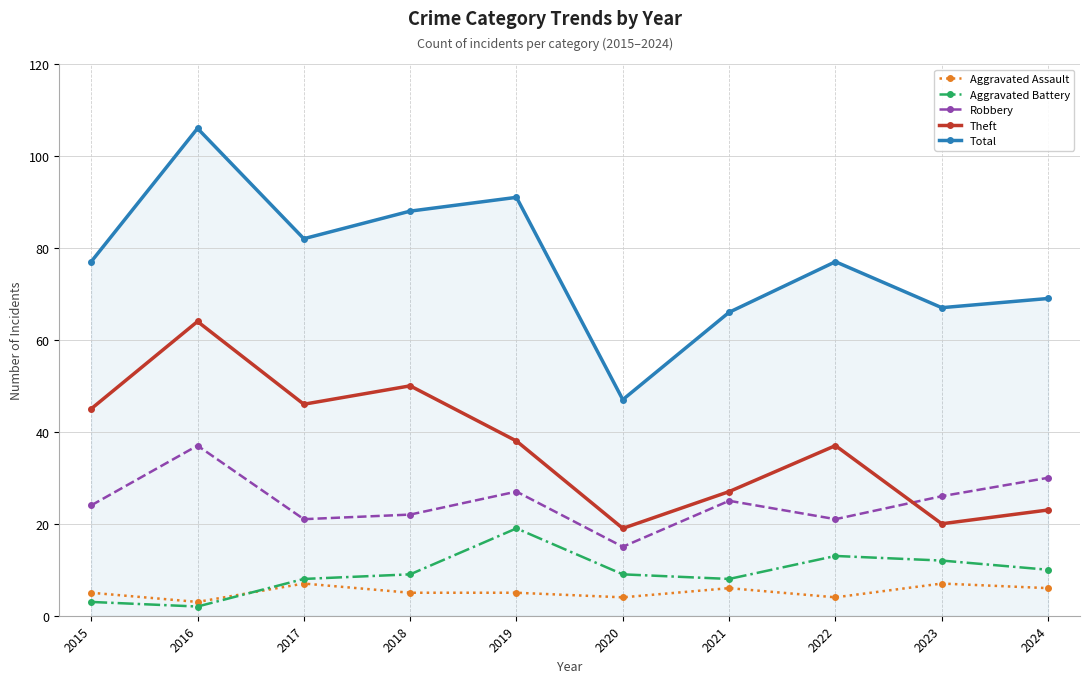

Reading left to right, list all the values displayed in this chart.

Aggravated Assault: 2015=5	2016=3	2017=7	2018=5	2019=5	2020=4	2021=6	2022=4	2023=7	2024=6
Aggravated Battery: 2015=3	2016=2	2017=8	2018=9	2019=19	2020=9	2021=8	2022=13	2023=12	2024=10
Robbery: 2015=24	2016=37	2017=21	2018=22	2019=27	2020=15	2021=25	2022=21	2023=26	2024=30
Theft: 2015=45	2016=64	2017=46	2018=50	2019=38	2020=19	2021=27	2022=37	2023=20	2024=23
Total: 2015=77	2016=106	2017=82	2018=88	2019=91	2020=47	2021=66	2022=77	2023=67	2024=69